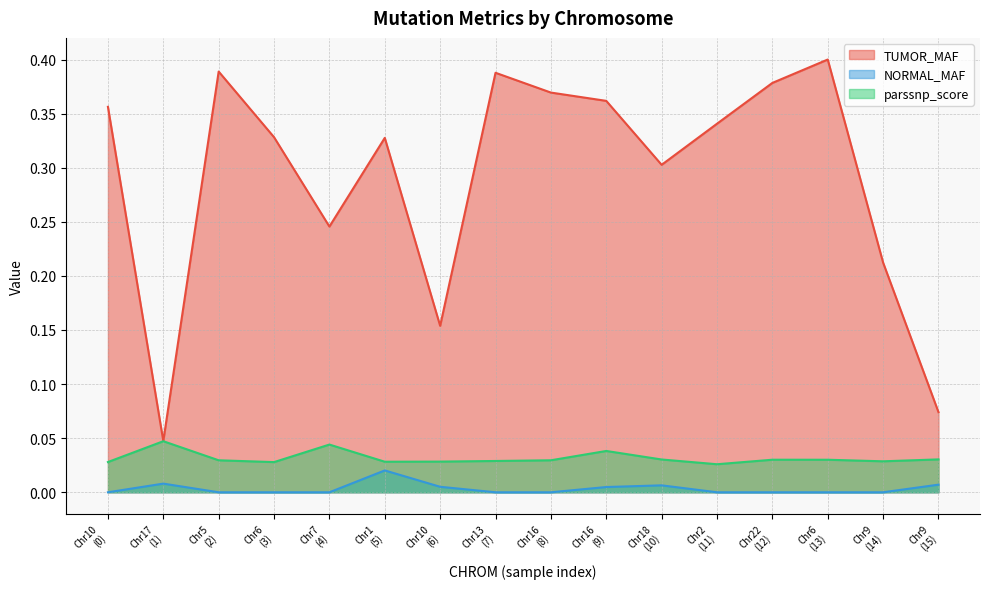

Rank the series by their maximum value, from highest to lowest.

TUMOR_MAF, parssnp_score, NORMAL_MAF